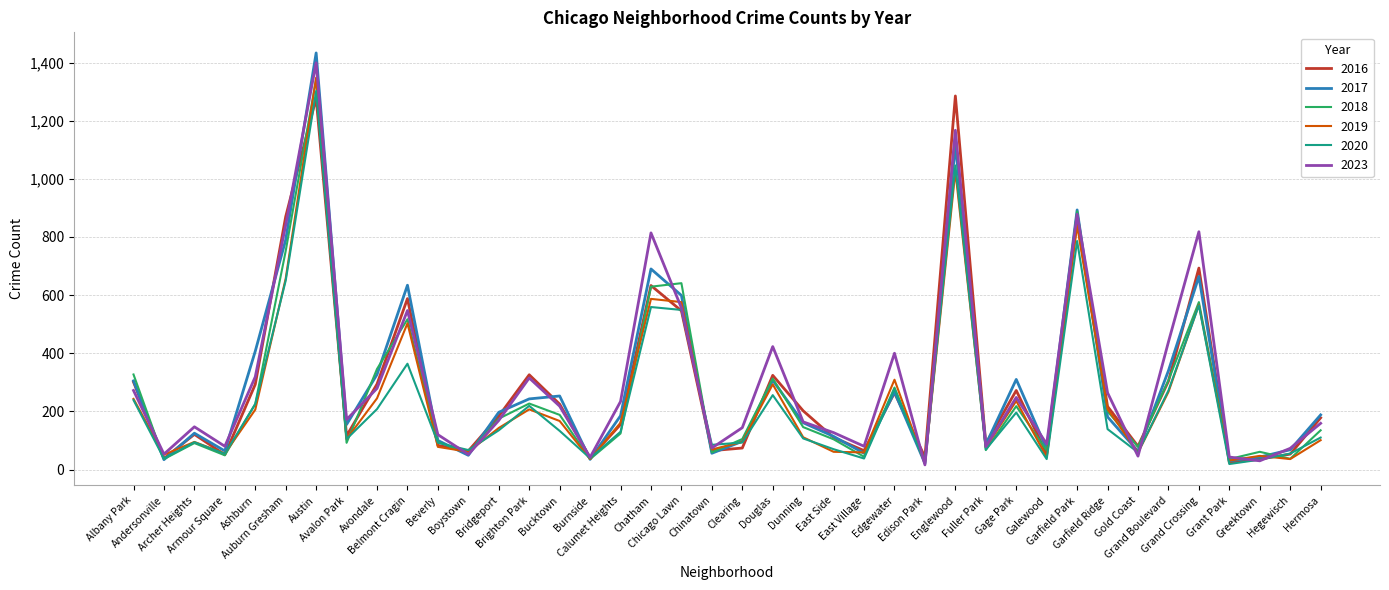

What is the minimum value shown in the chart?

16